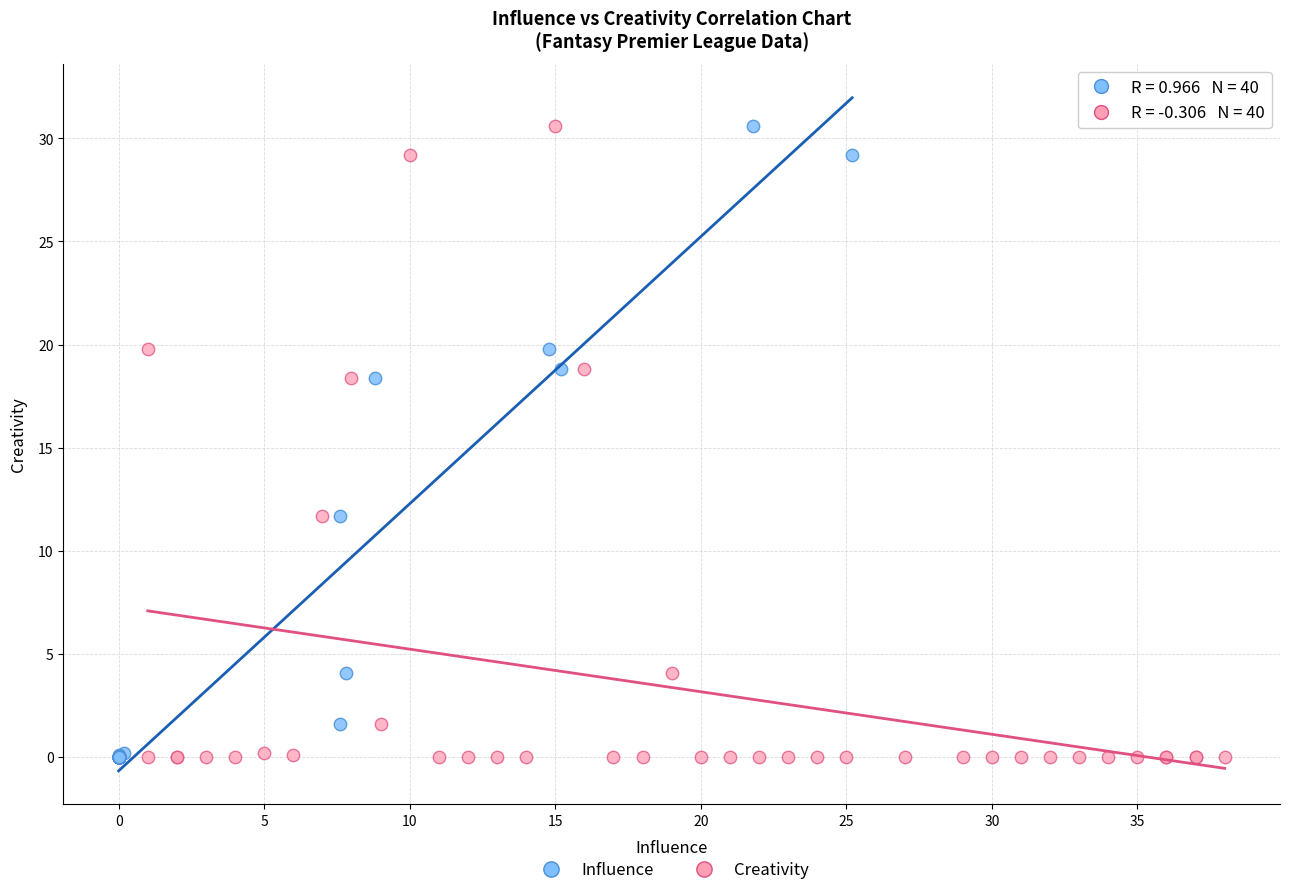

What are all the series names shown in the legend?

Influence, Creativity